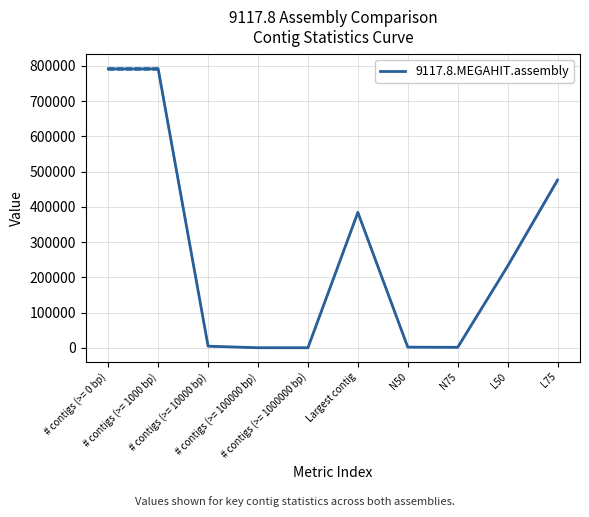

How many values are below 231749?

5